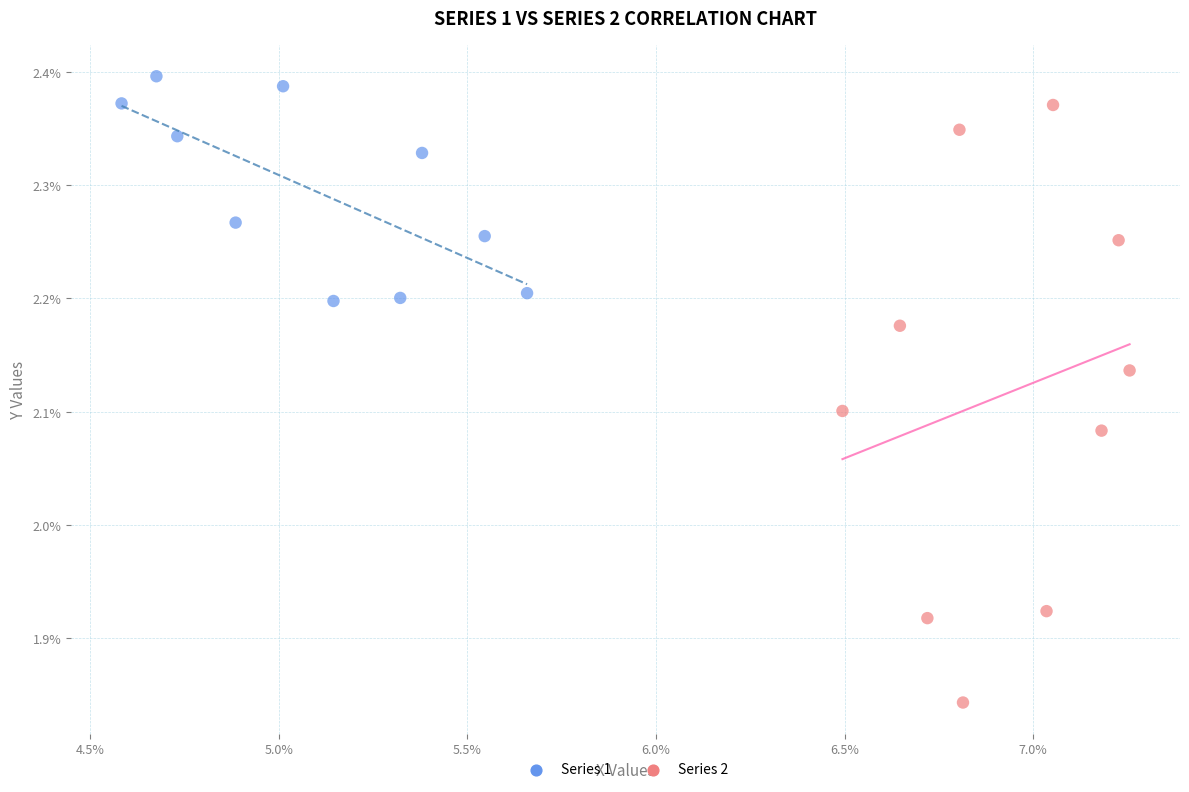

Which series has the largest Y range (max minus min)?

Series 2